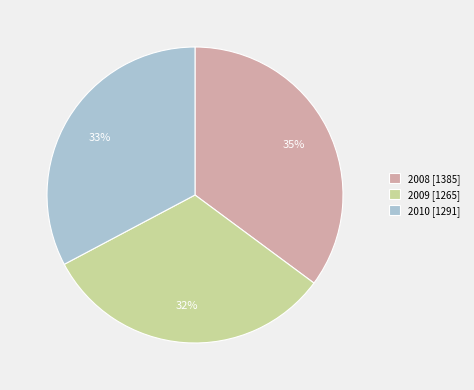

Is there any slice that represents more than half of the pie?

No